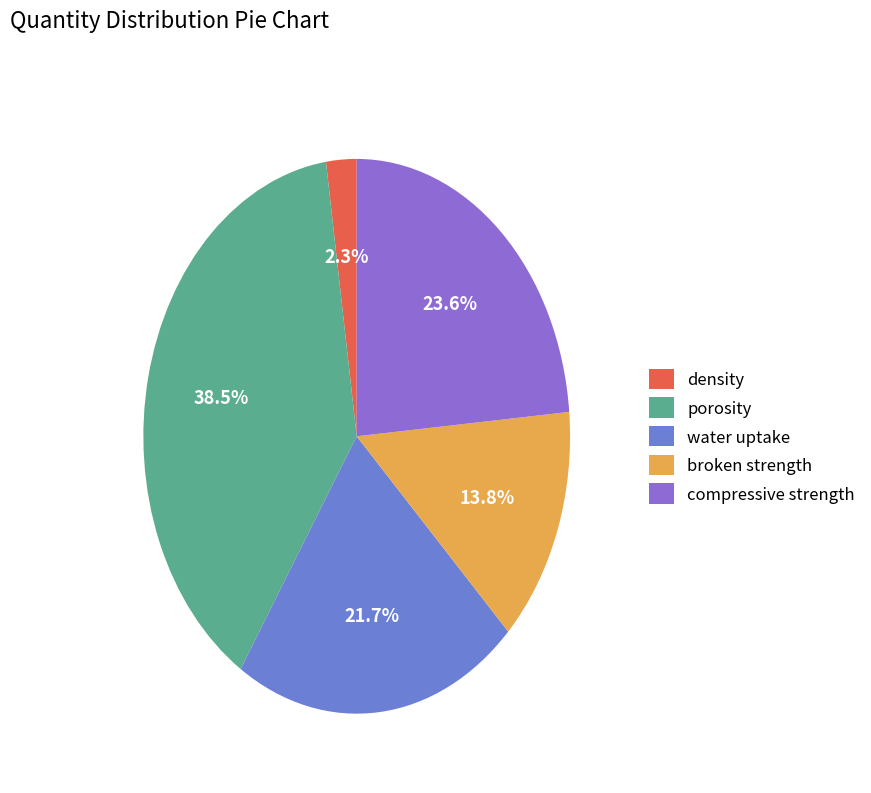

What is the smallest slice in the pie chart?

density